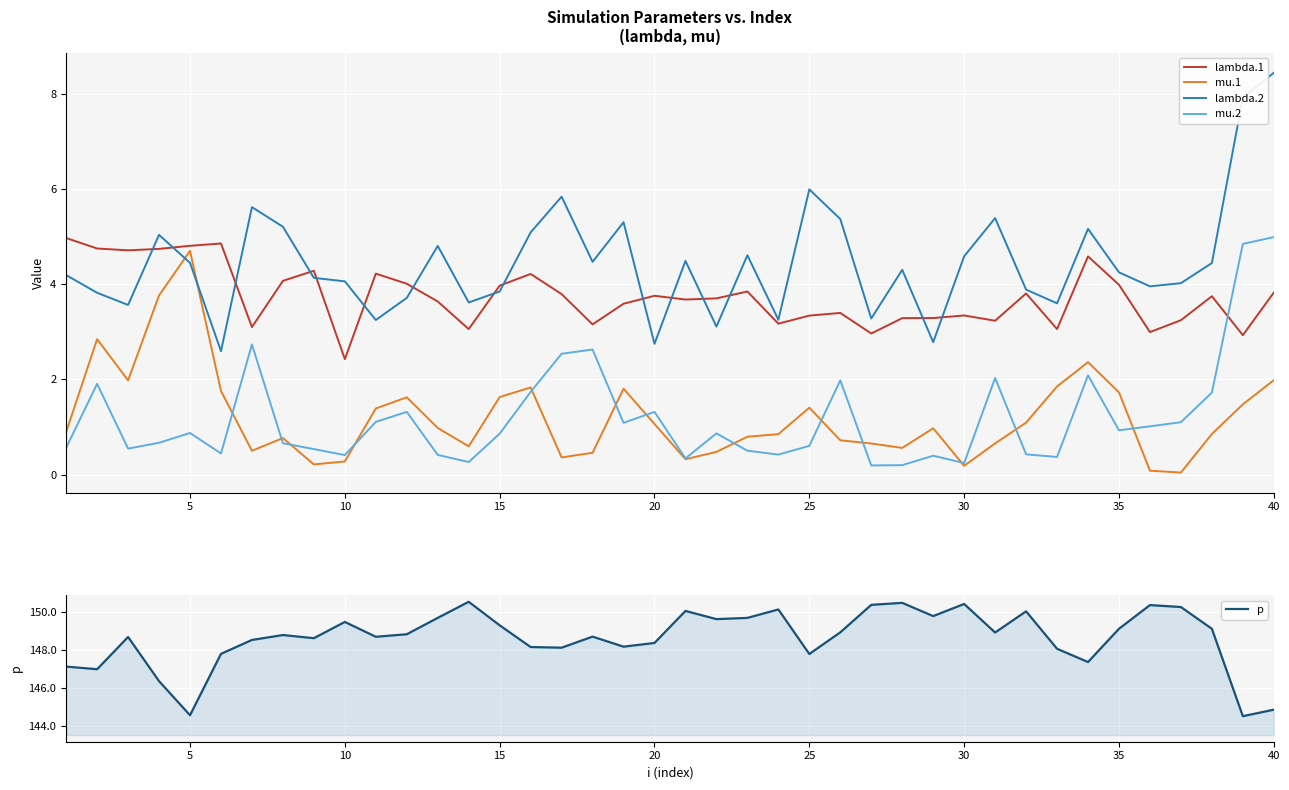

True or false: mu.2 and lambda.2 cross at least once.

False